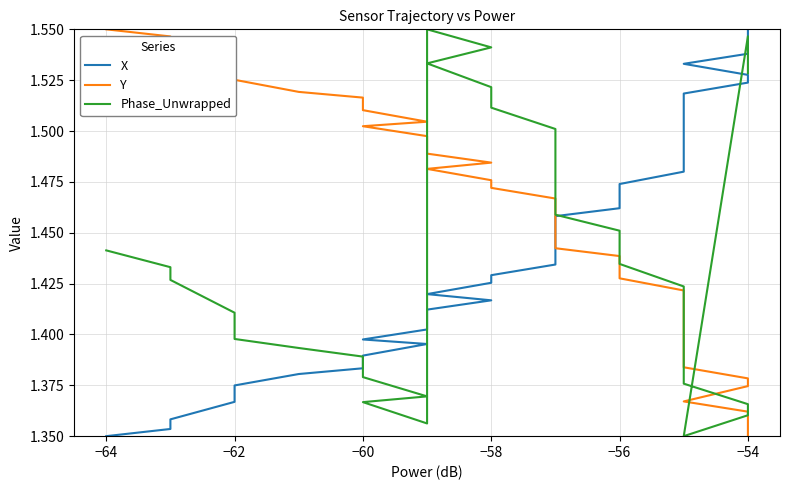

Which series ends up on top after the final intersection of X and Phase_Unwrapped?

X